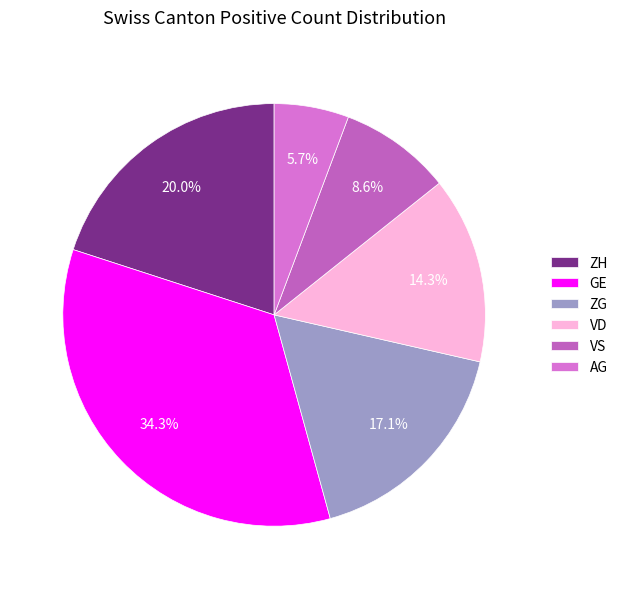

How many segments does this pie chart have?

6